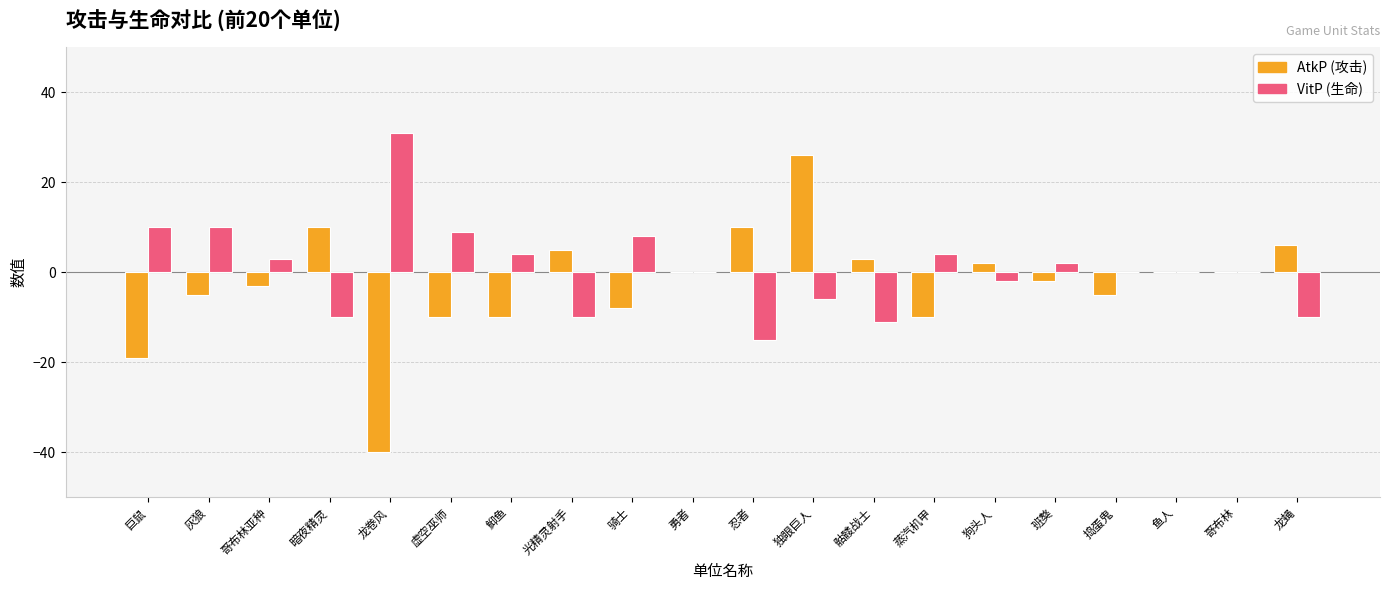

True or false: AtkP (攻击) has a value of -10 at 蒸汽机甲.

True